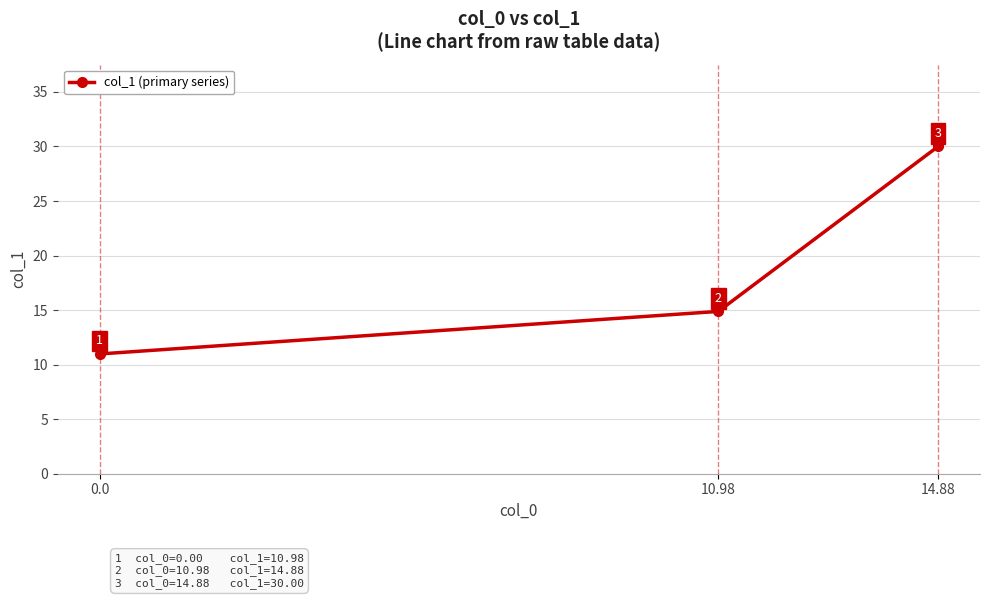

The value at 14.88 is 30.0. True or false?

True